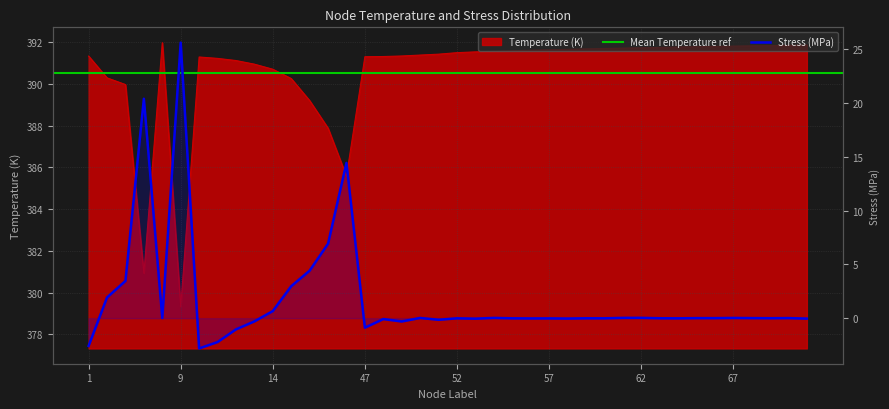

True or false: Stress_MPa has more than 1 interior local peaks.

True